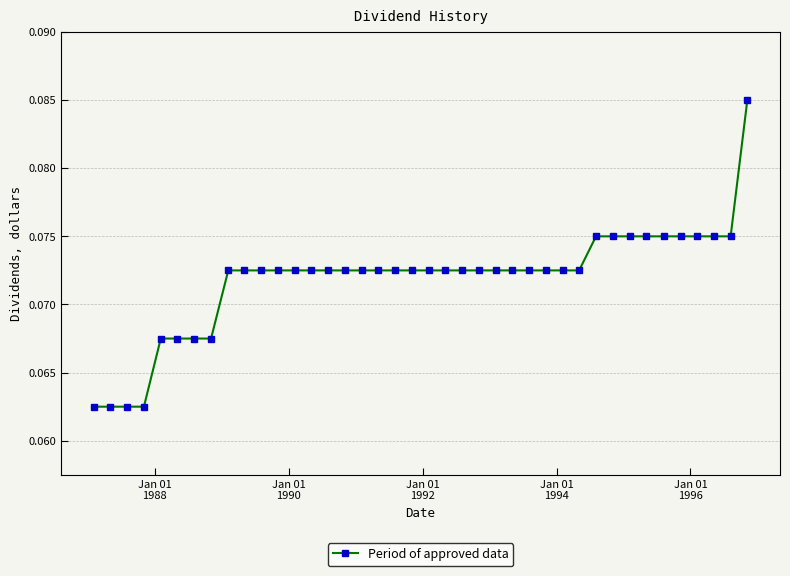

Does the chart have visible grid lines?

Yes